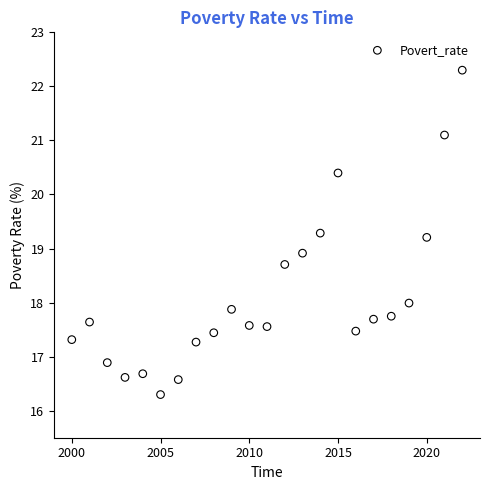

What is the range of X values (max minus min)?

22.0